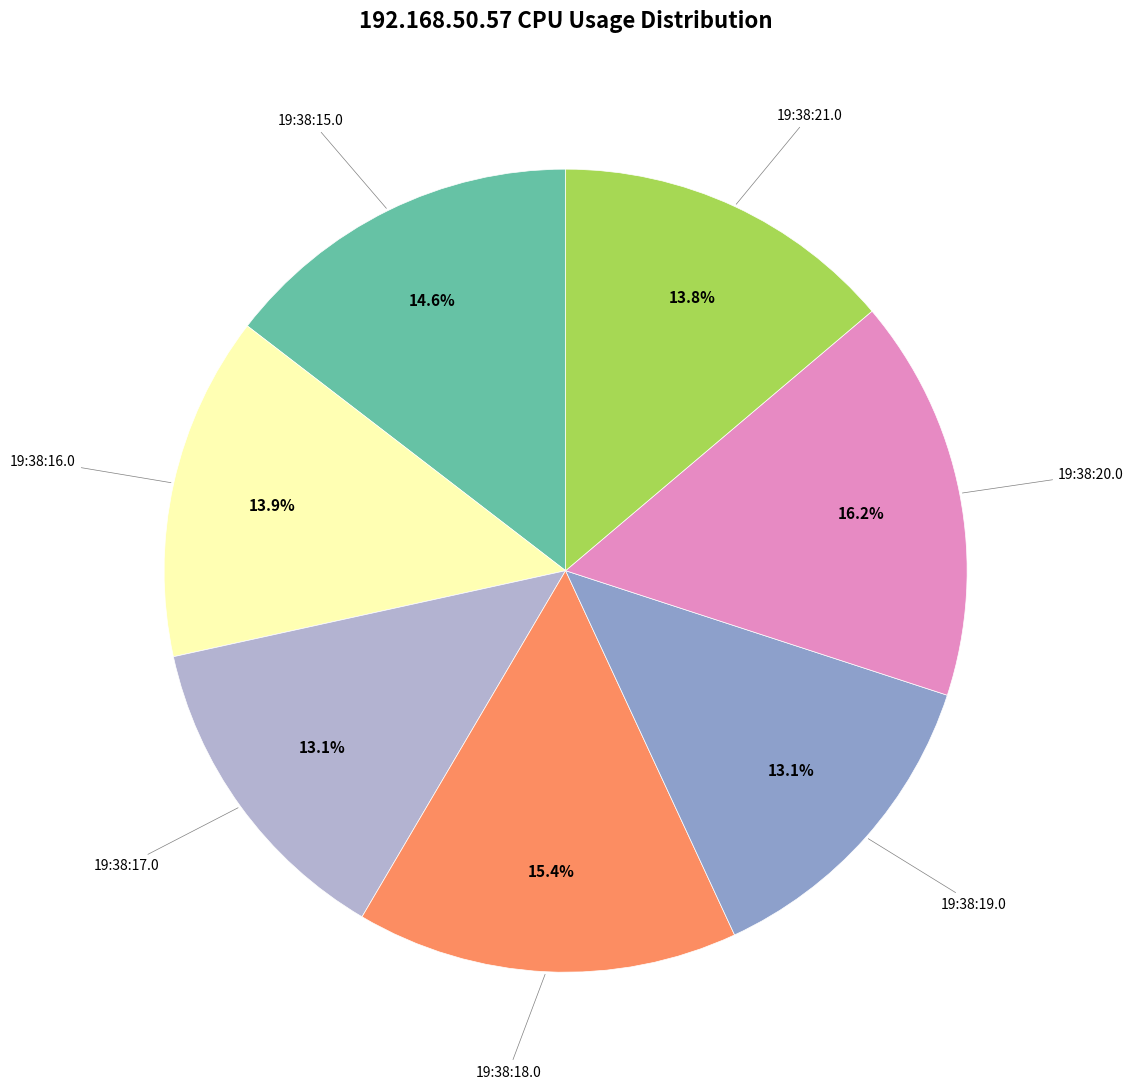

Does any single category account for the majority?

No